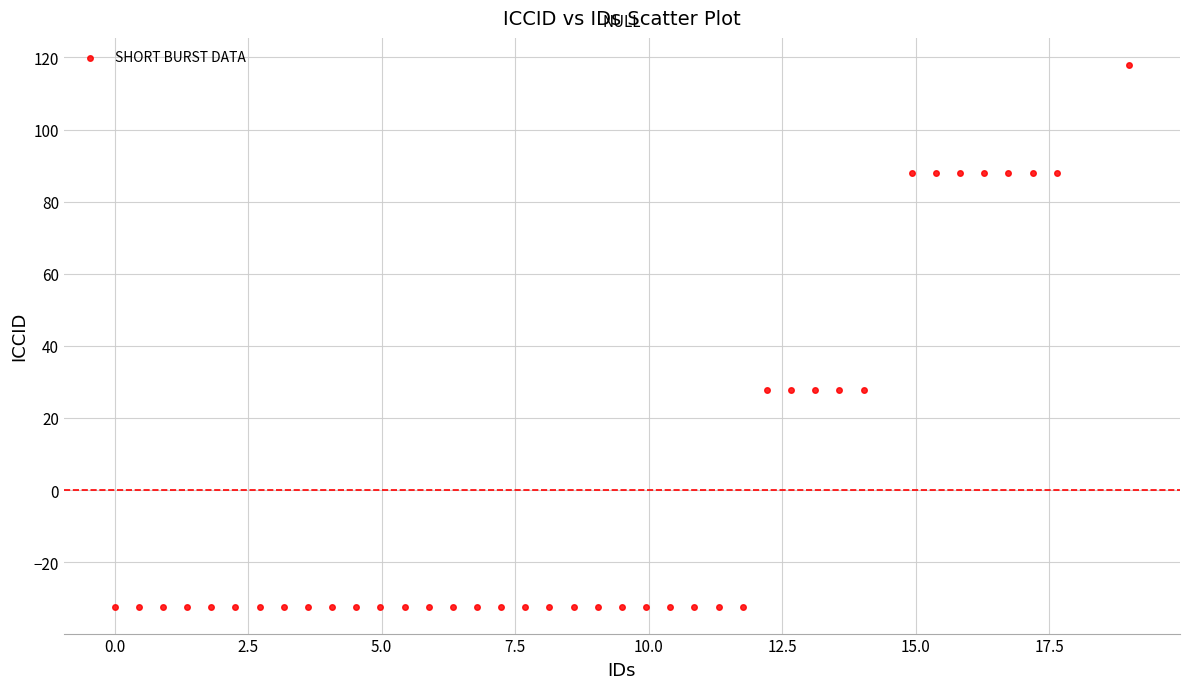

What is the range of Y values (max minus min)?

150.2